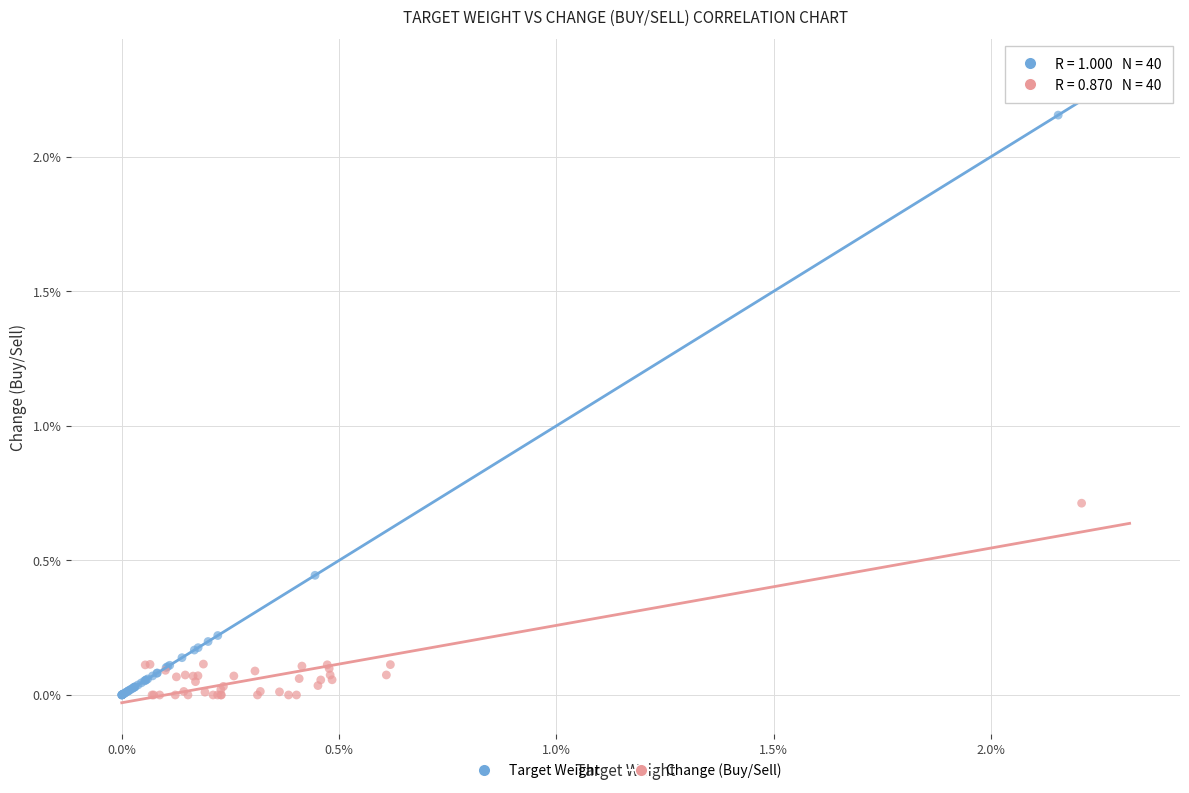

What are all the series names shown in the legend?

Target Weight, Change (Buy/Sell)